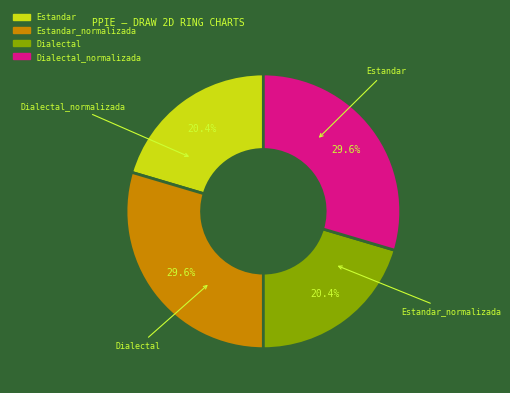

To the nearest percent, what is the difference between the largest and smallest slice percentages?

9%